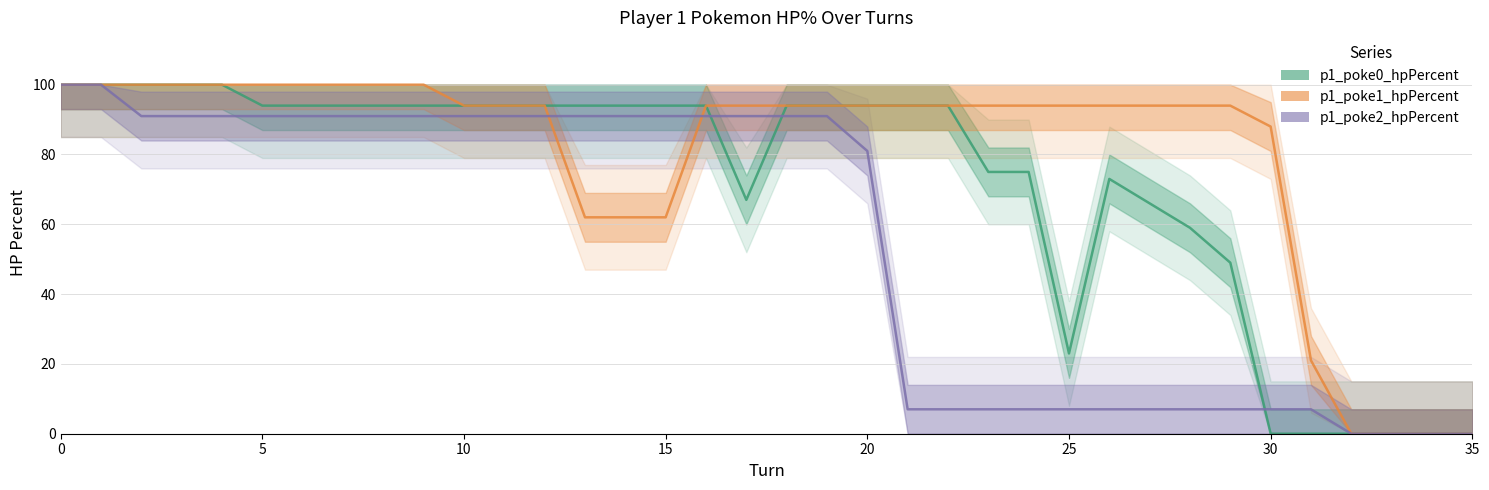

What is the total value across all series at 18?

279